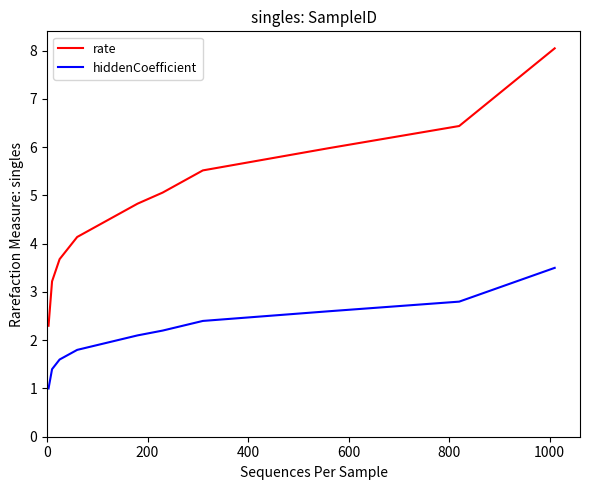

Rank the series by their average value, from lowest to highest.

hiddenCoefficient, rate